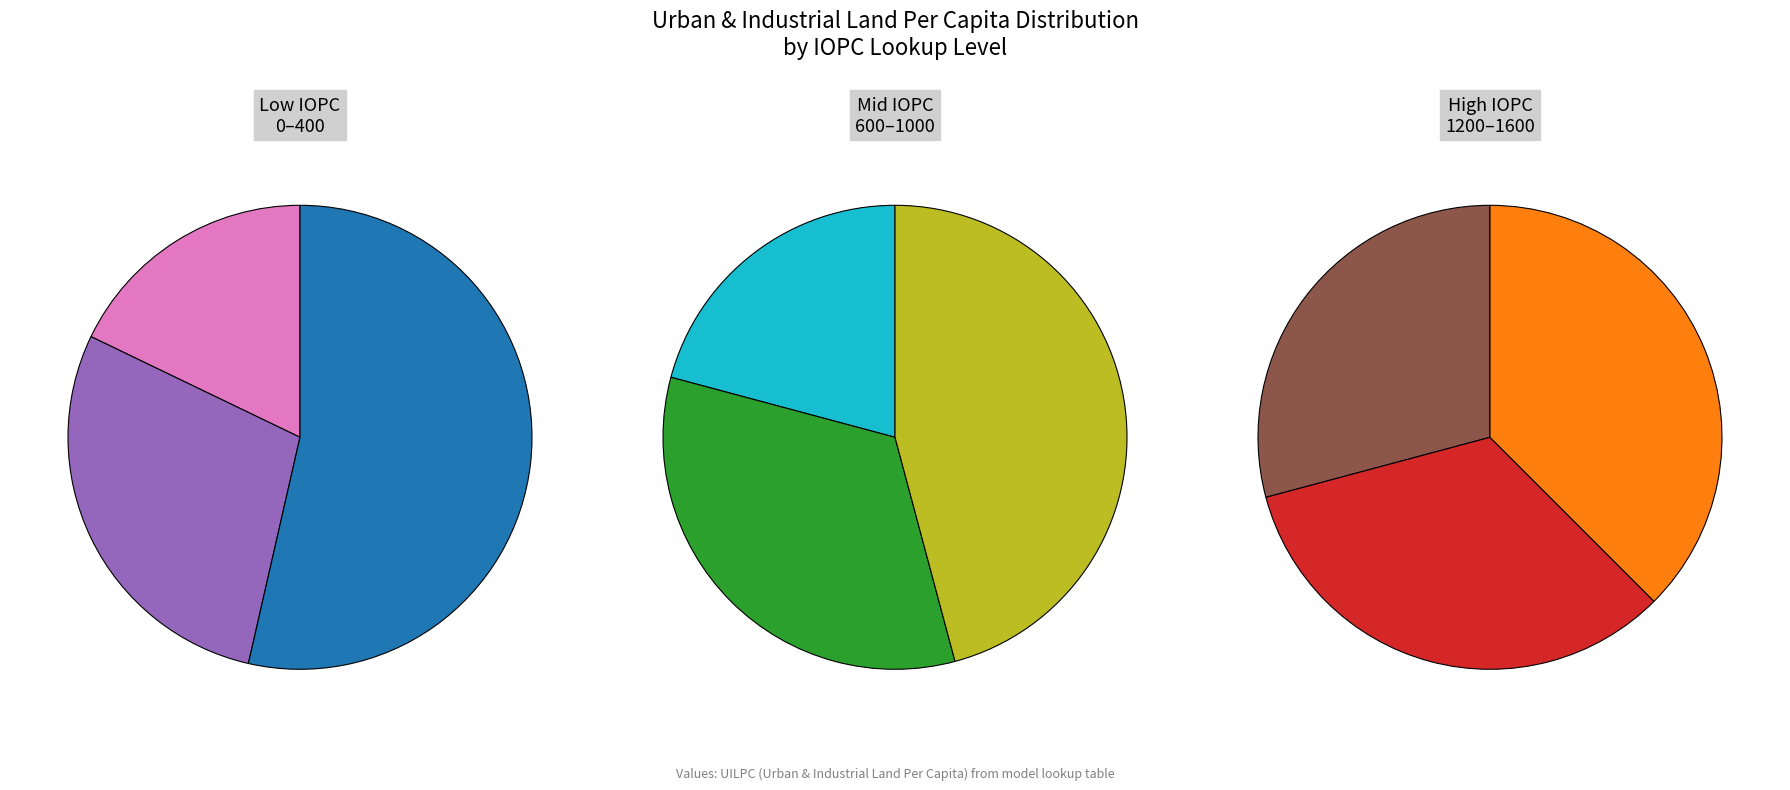

The 1600 slice represents 31% of the pie. True or false?

False